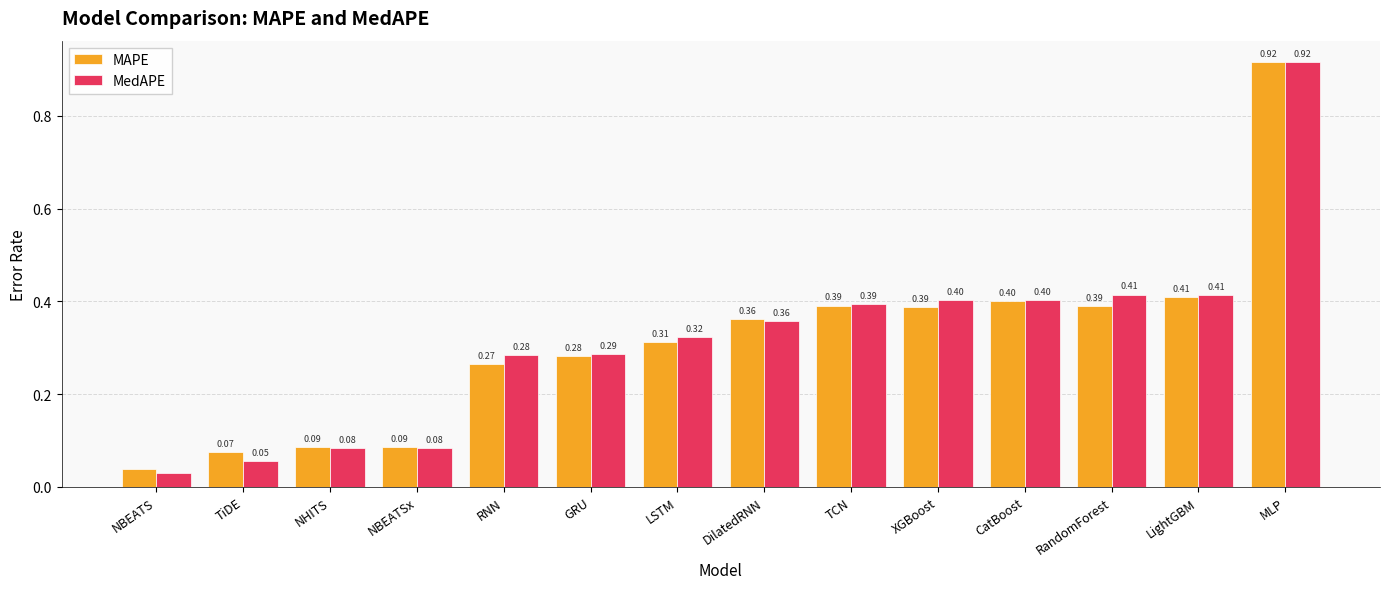

Is it true that MedAPE equals 0.1 at RNN?

False